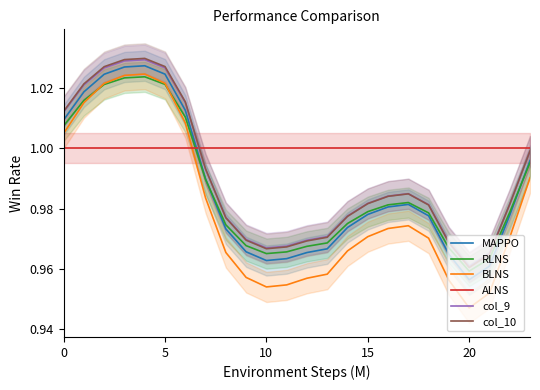

What is the total value across all series at 8?

5.9